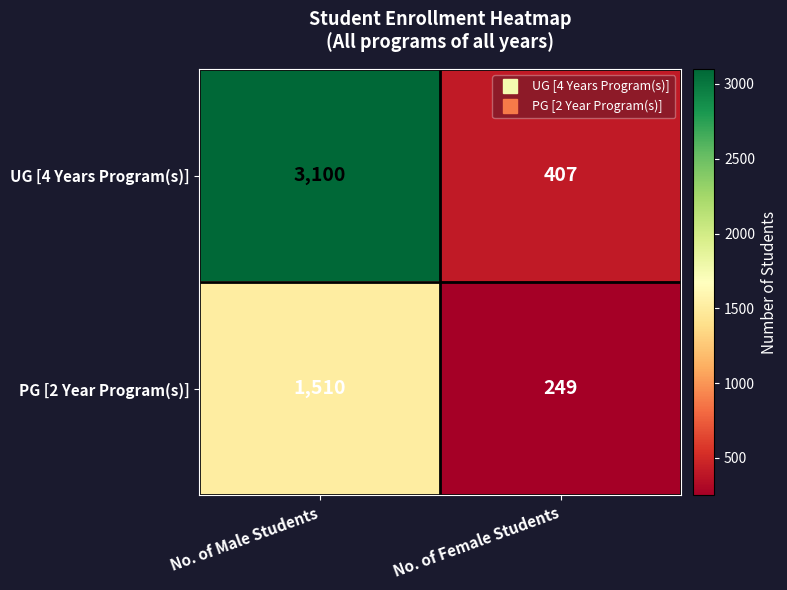

What is the difference between the maximum and minimum values in the UG [4 Years Program(s)] series?

2693